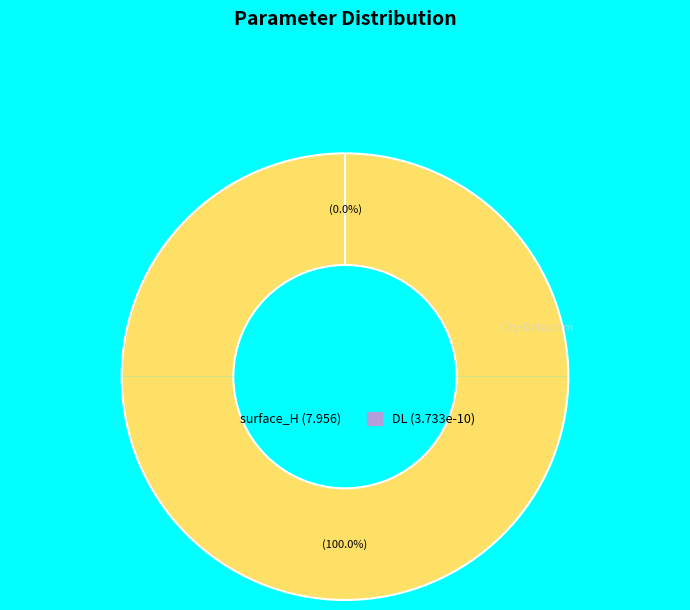

What is the change in value from surface_H to DL?

-8.0